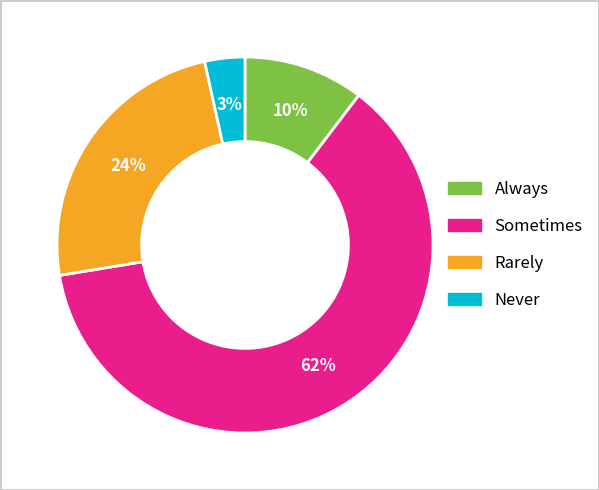

Does any single category account for the majority?

Yes